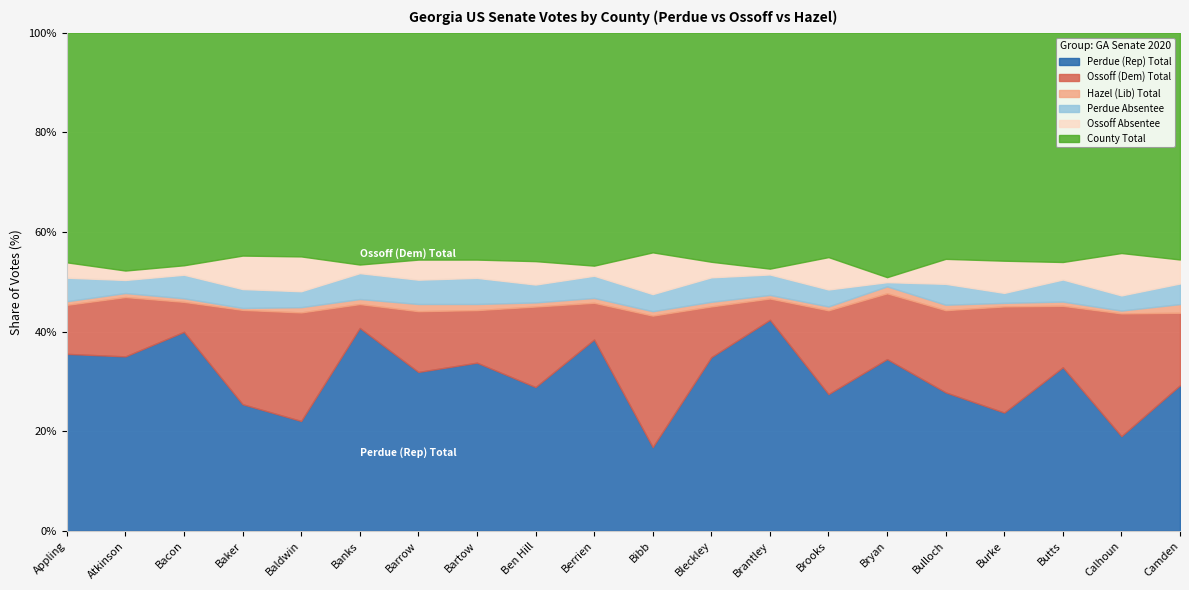

How many interior local valleys does the Hazel (Lib) Total series have?

7